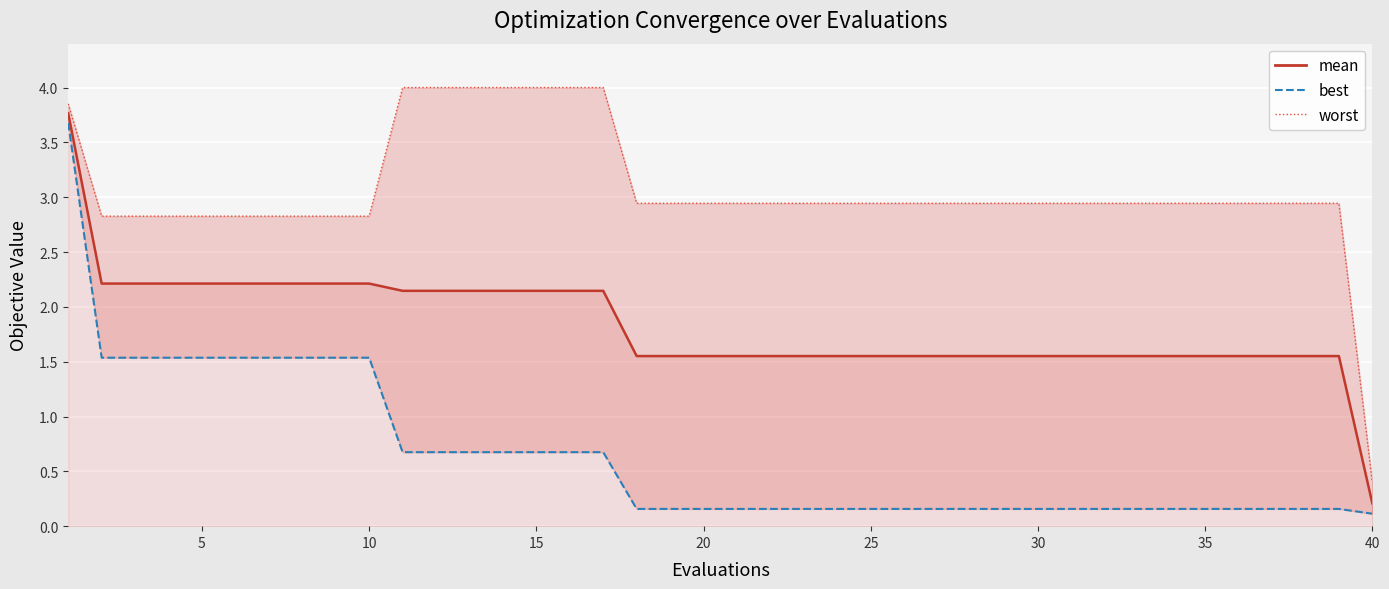

What is the difference between the maximum and minimum values in the mean series?

3.6